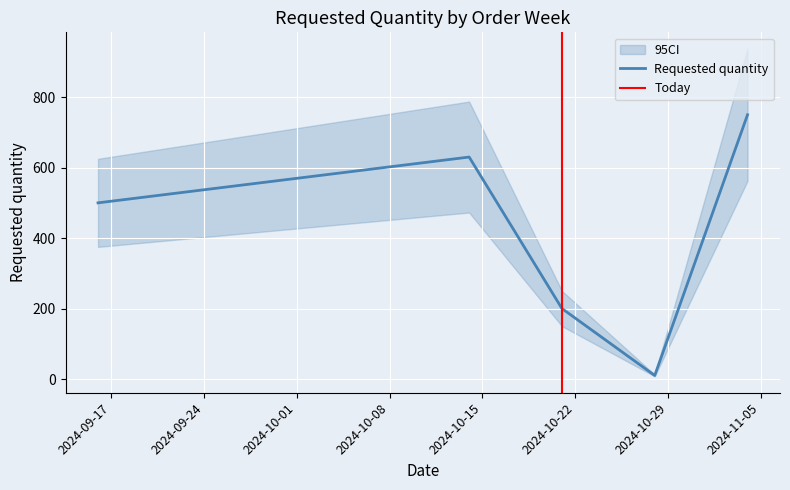

Count the values in the range 200 to 630.

3